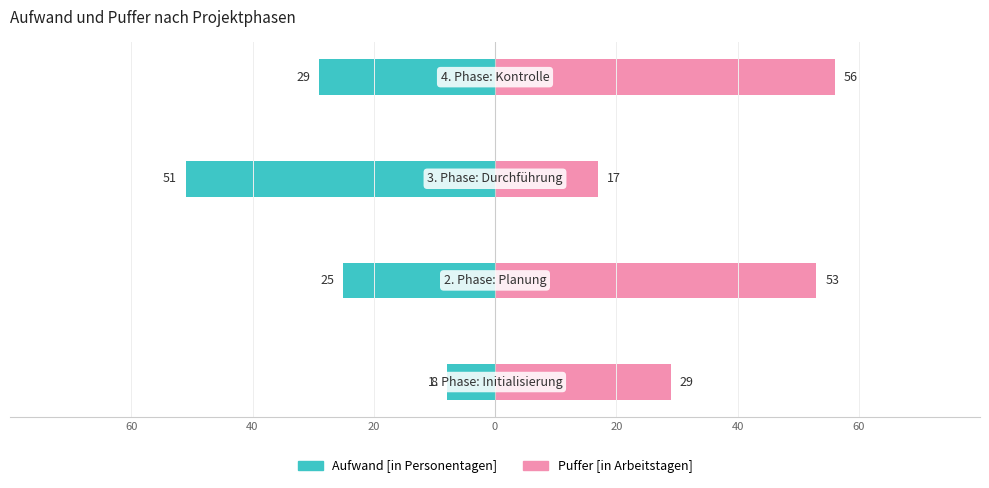

Is the value of Puffer [in Arbeitstagen] at 60 greater than the value of Aufwand [in Personentagen] at 20?

Yes